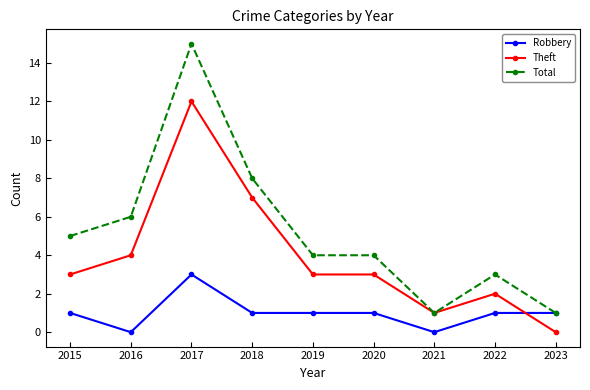

Reading left to right, transcribe all the data shown in this chart.

Robbery: 2015=1	2016=0	2017=3	2018=1	2019=1	2020=1	2021=0	2022=1	2023=1
Theft: 2015=3	2016=4	2017=12	2018=7	2019=3	2020=3	2021=1	2022=2	2023=0
Total: 2015=5	2016=6	2017=15	2018=8	2019=4	2020=4	2021=1	2022=3	2023=1